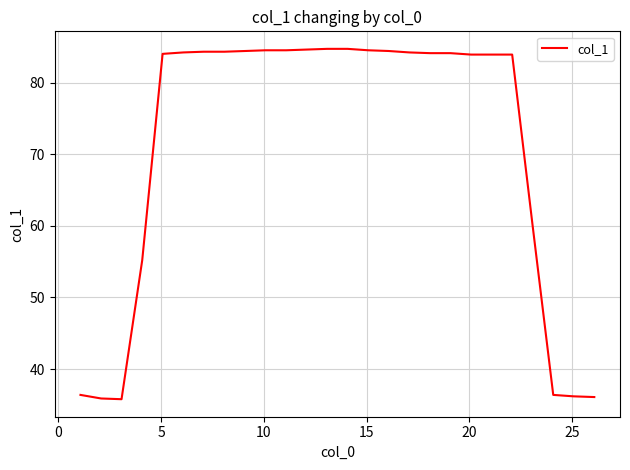

Is this an area chart (filled region under the line)?

No